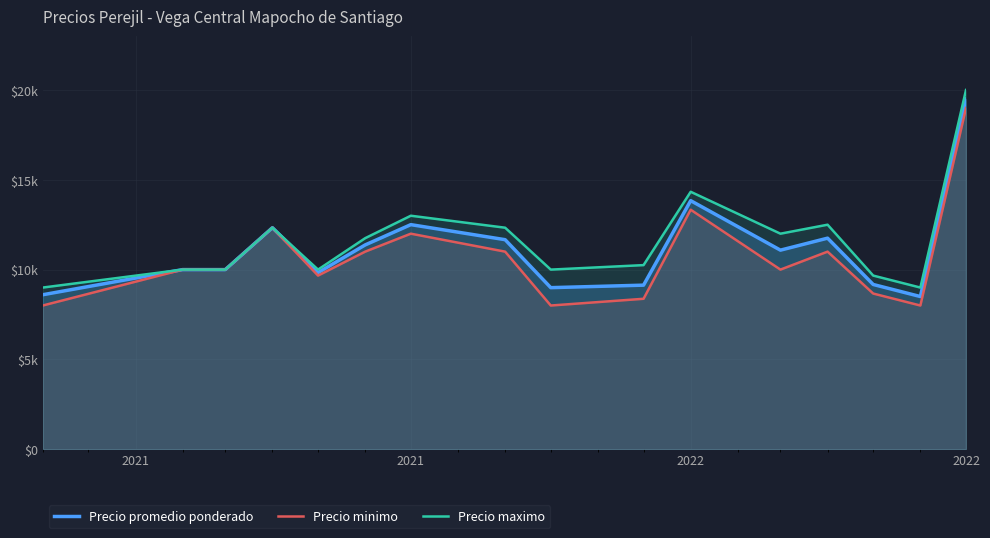

What are all the series names shown in the legend?

Precio promedio ponderado, Precio minimo, Precio maximo